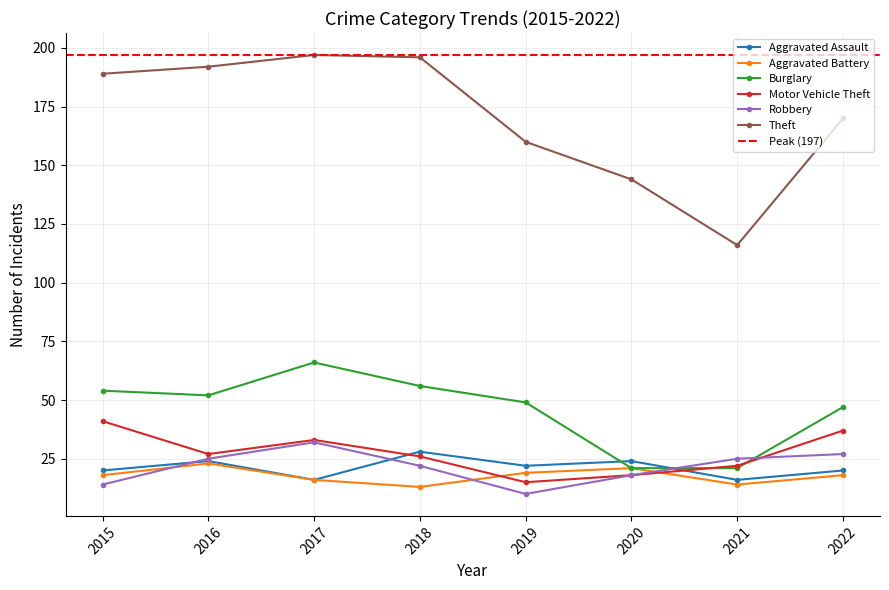

What is the sum of the Burglary values at 2020 and 2019?

70